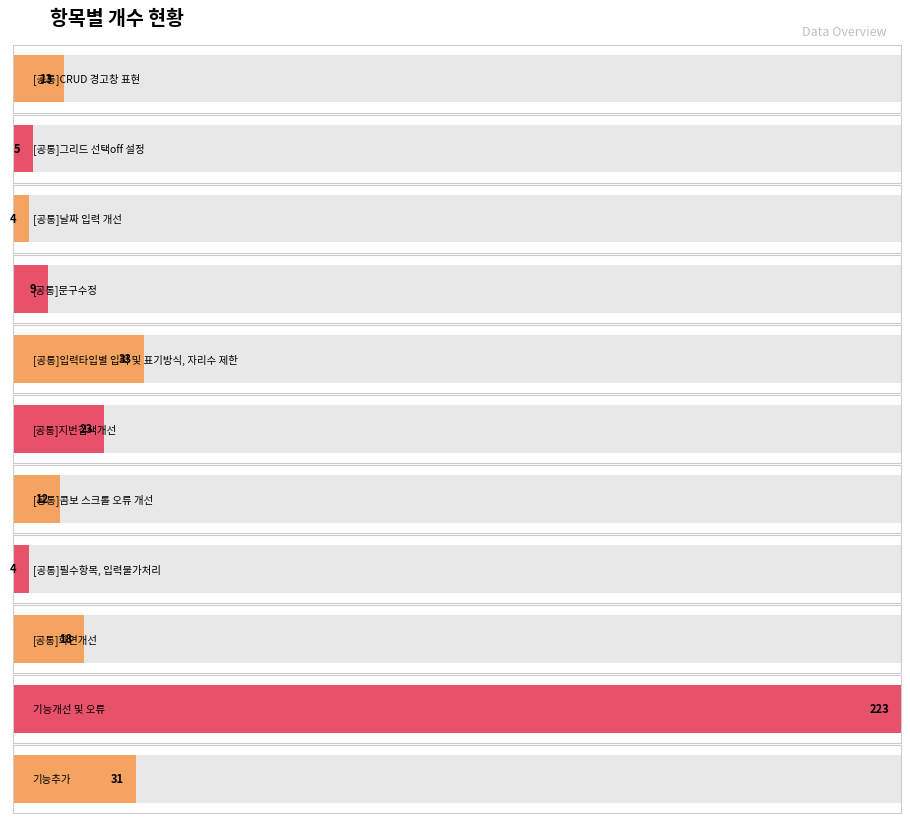

What is the label of the 7th bar from the right?

[공통]입력타입별 입력 및 표기방식, 자리수 제한